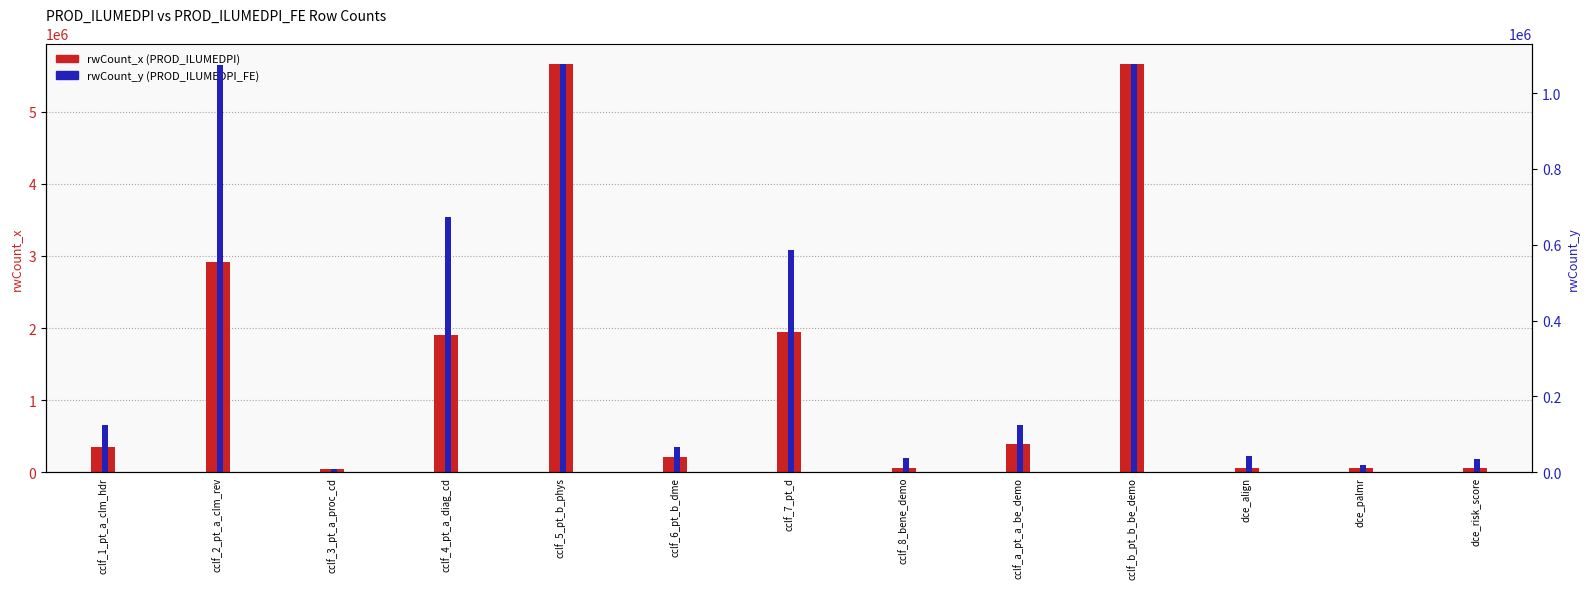

Where is rwCount_x (PROD_ILUMEDPI) nearest to the value 2851488?

cclf_2_pt_a_clm_rev